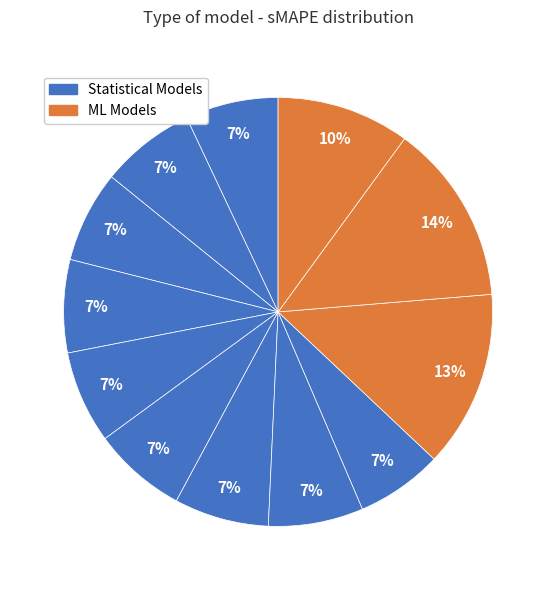

How many segments does this pie chart have?

12